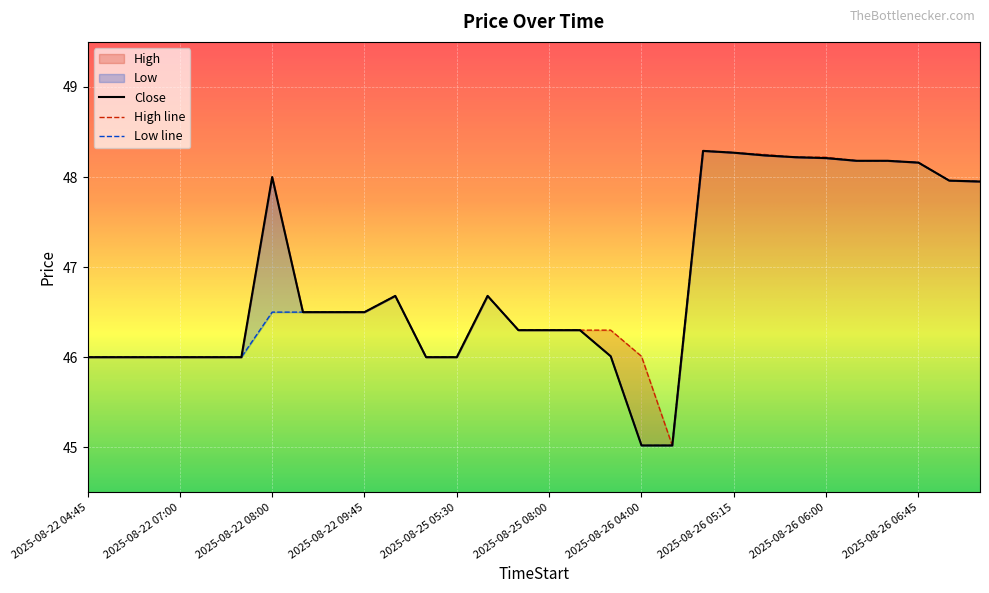

What is the difference between the Close values at 2025-08-26 05:15 and 2025-08-25 09:15?

2.3